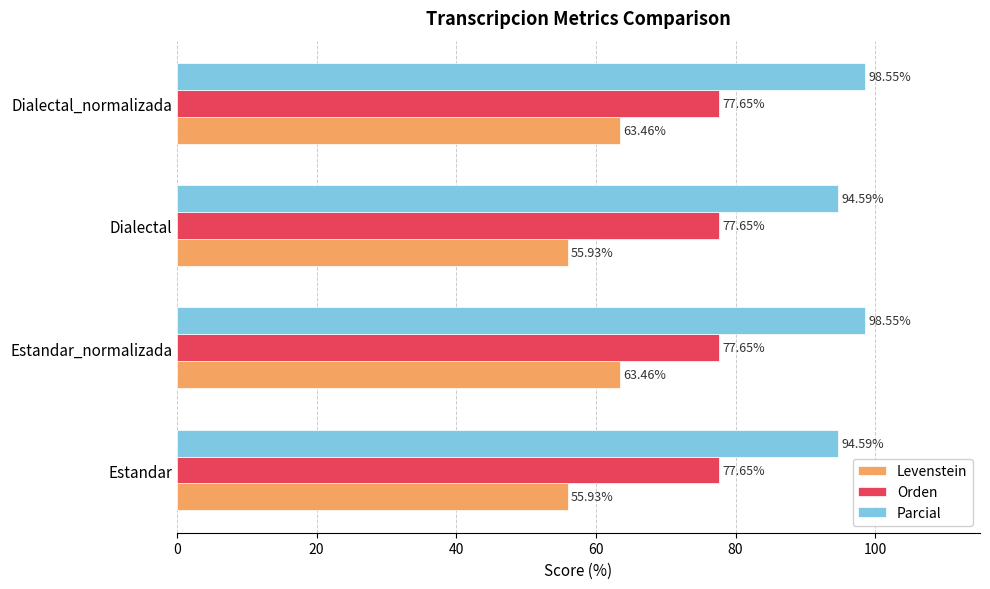

List the series in order of their peak value, lowest first.

Levenstein, Orden, Parcial